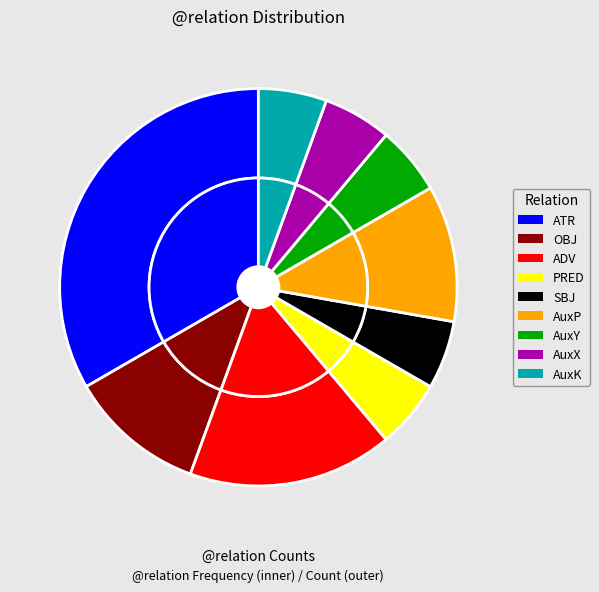

Is it true that AuxX is 18% of the pie?

False